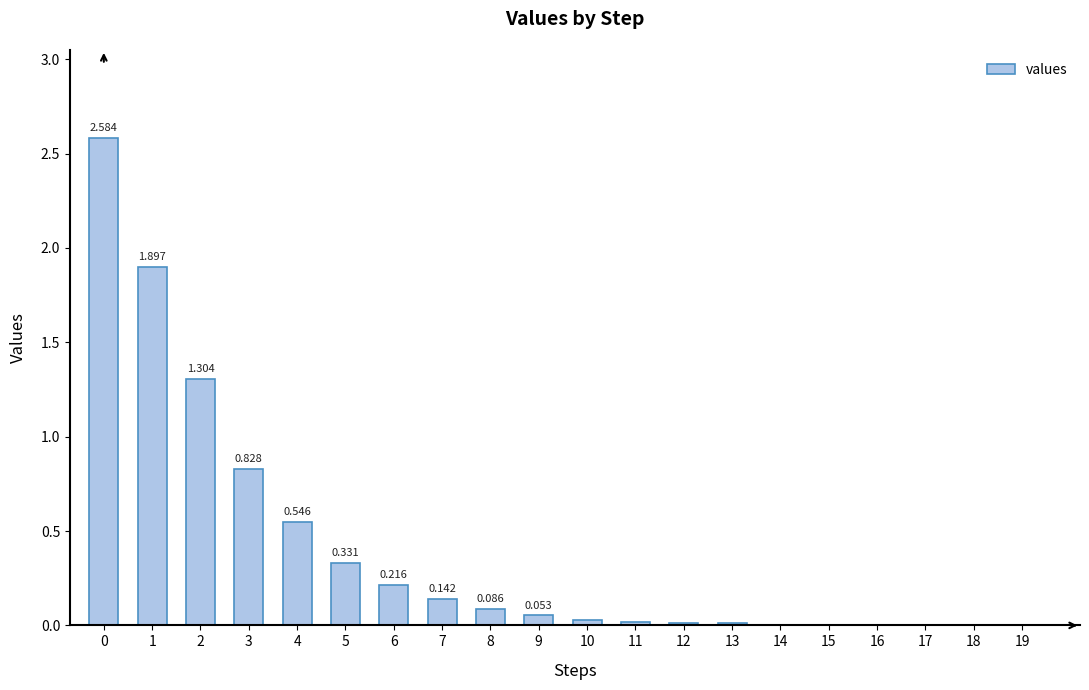

Does the chart contain stacked bars?

No